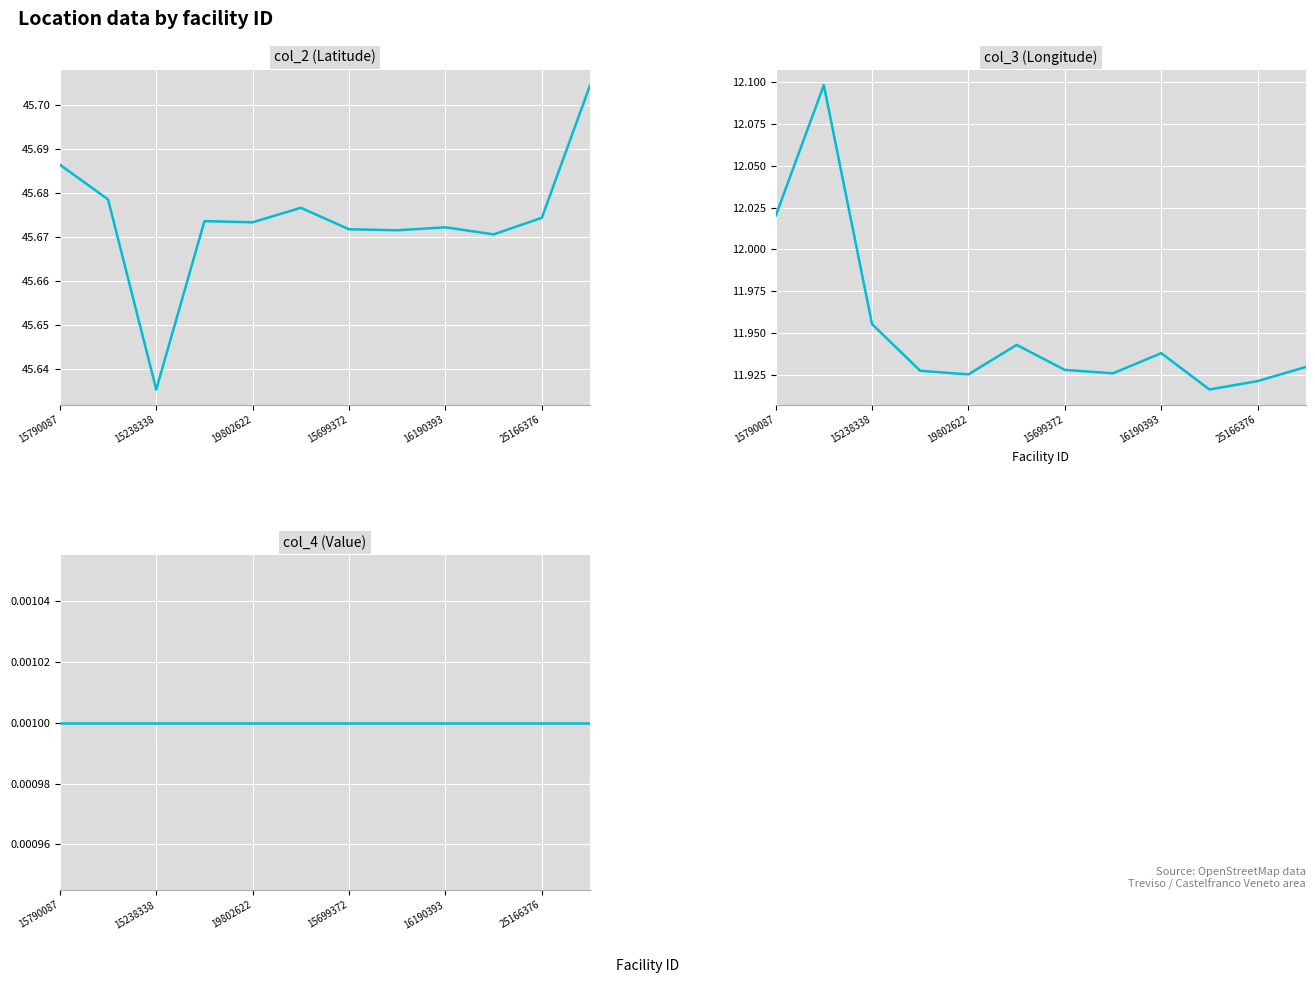

Reading left to right, extract all data points from this chart.

col_2 (Latitude): 45.7	45.7	45.6	45.7	45.7	45.7	45.7	45.7	45.7	45.7	45.7	45.7
col_3 (Longitude): 12.0	12.1	12.0	11.9	11.9	11.9	11.9	11.9	11.9	11.9	11.9	11.9
col_4 (Value): 0.0	0.0	0.0	0.0	0.0	0.0	0.0	0.0	0.0	0.0	0.0	0.0